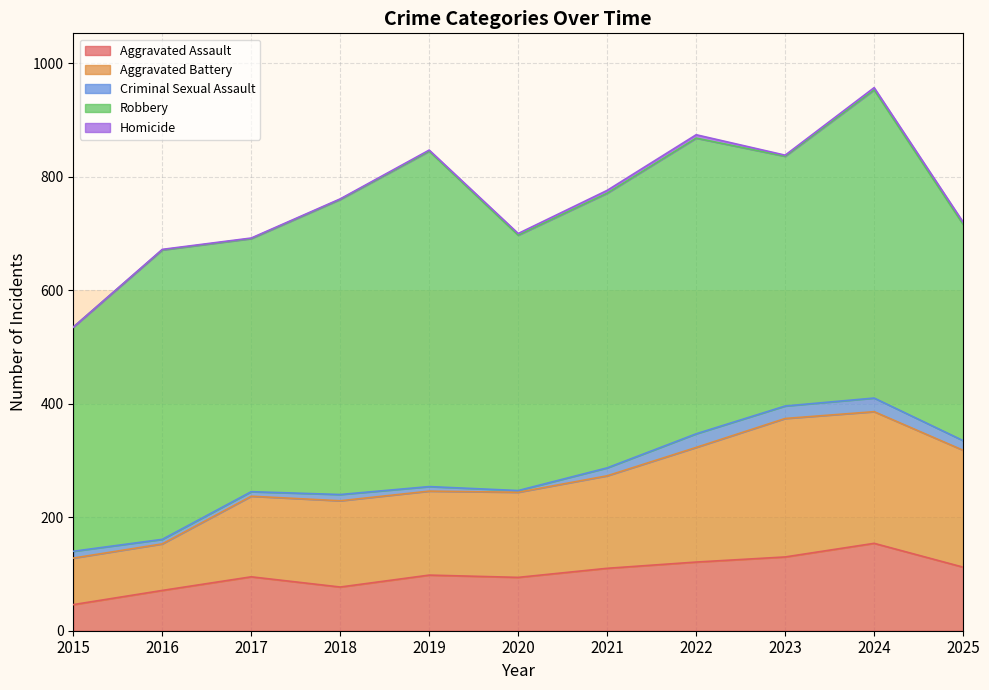

What is the approximate value of Robbery at 2015, to the nearest 10?

400